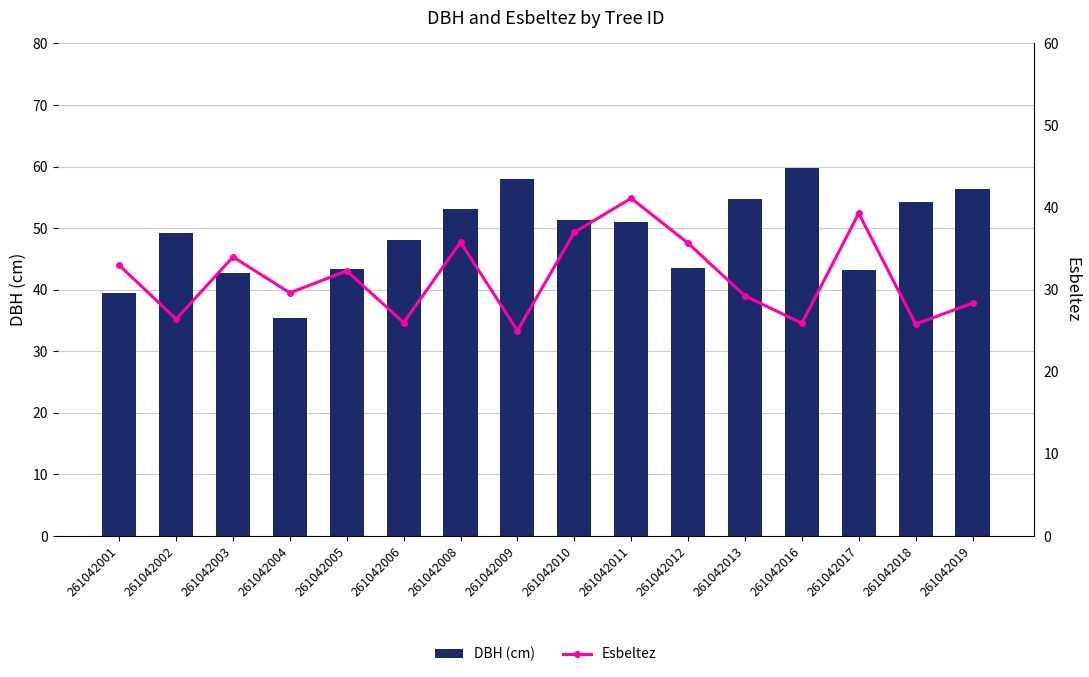

What are all the series names shown in the legend?

DBH (cm), Esbeltez